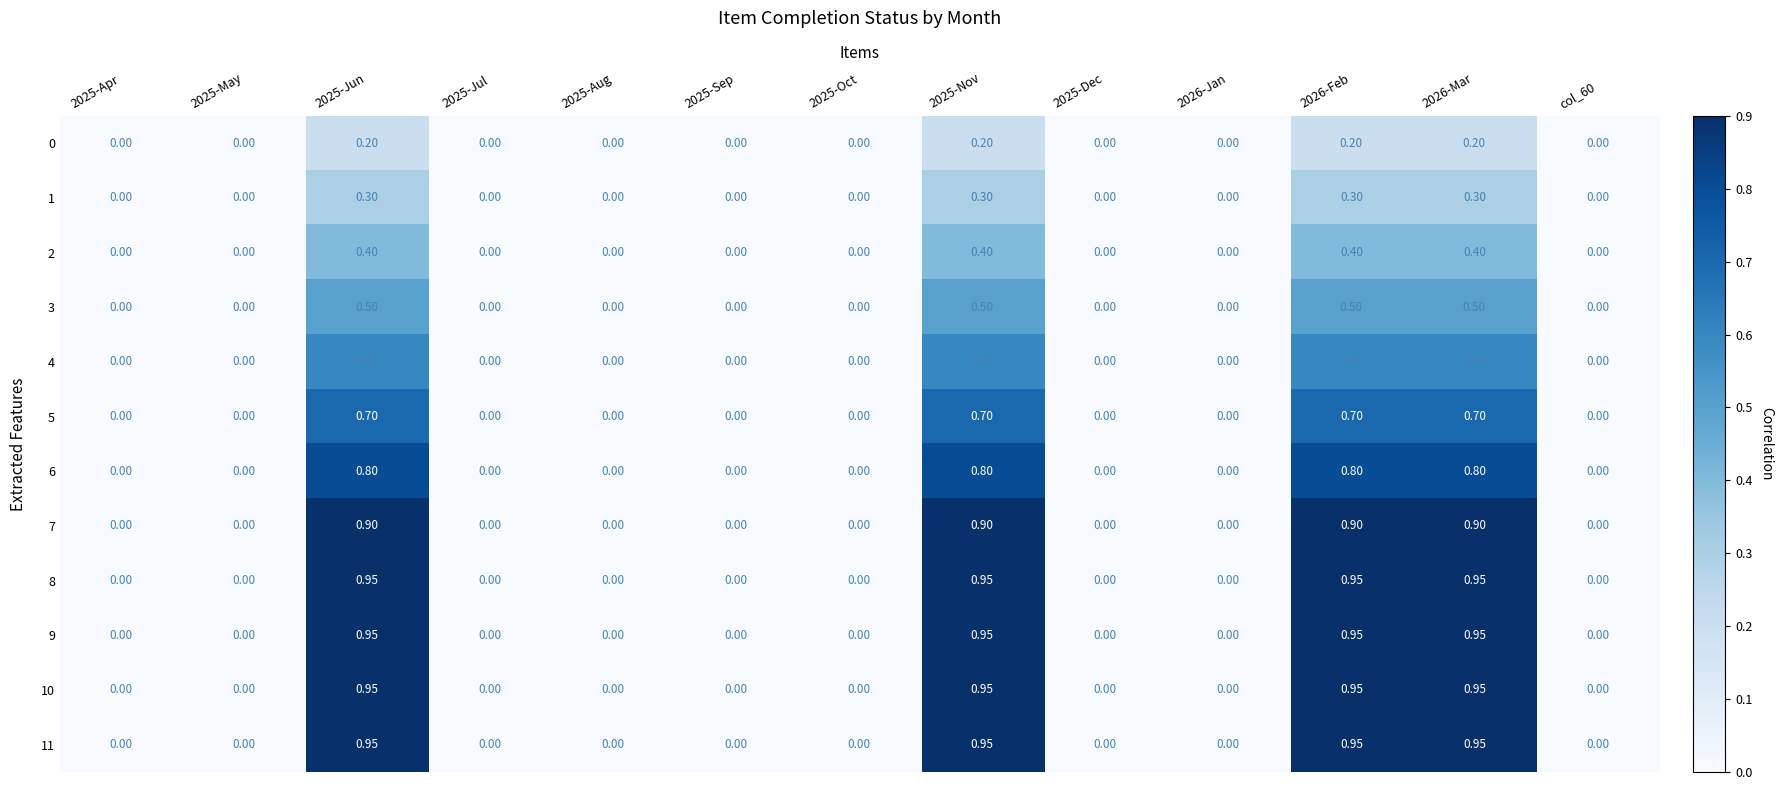

How many values in 3 are above zero?

4